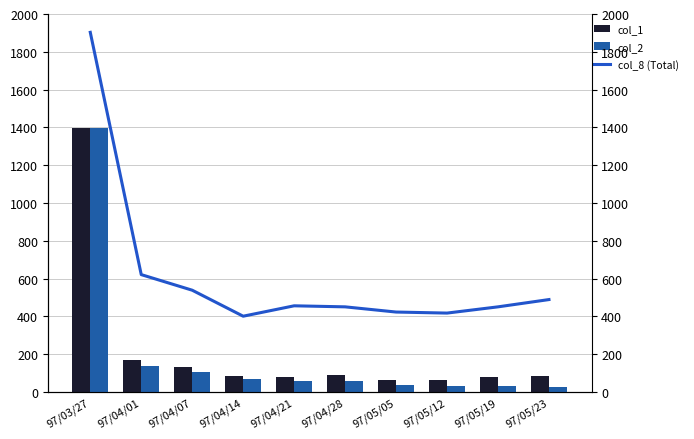

What position from the left is 97/05/12?

8